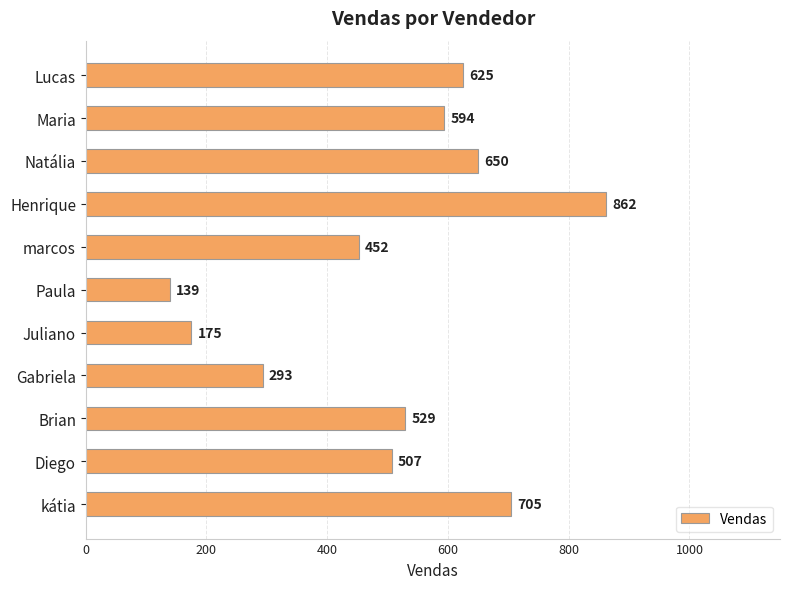

True or false: the data shows 650 at Natália.

True